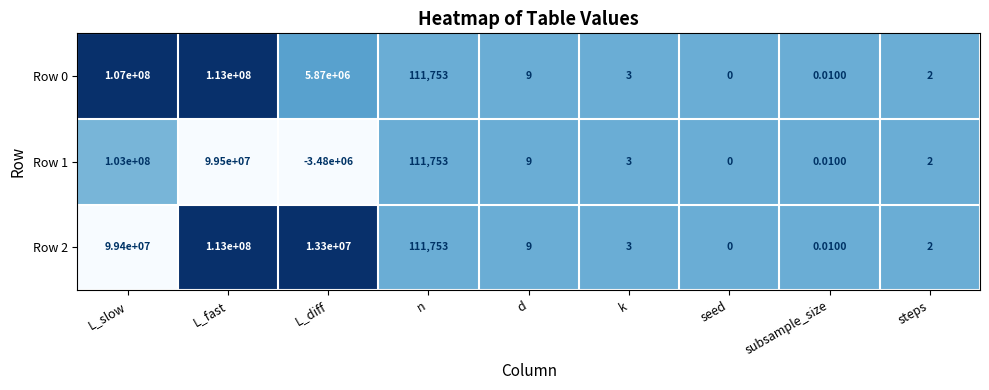

At which category is the sum across all series the highest?

L_fast